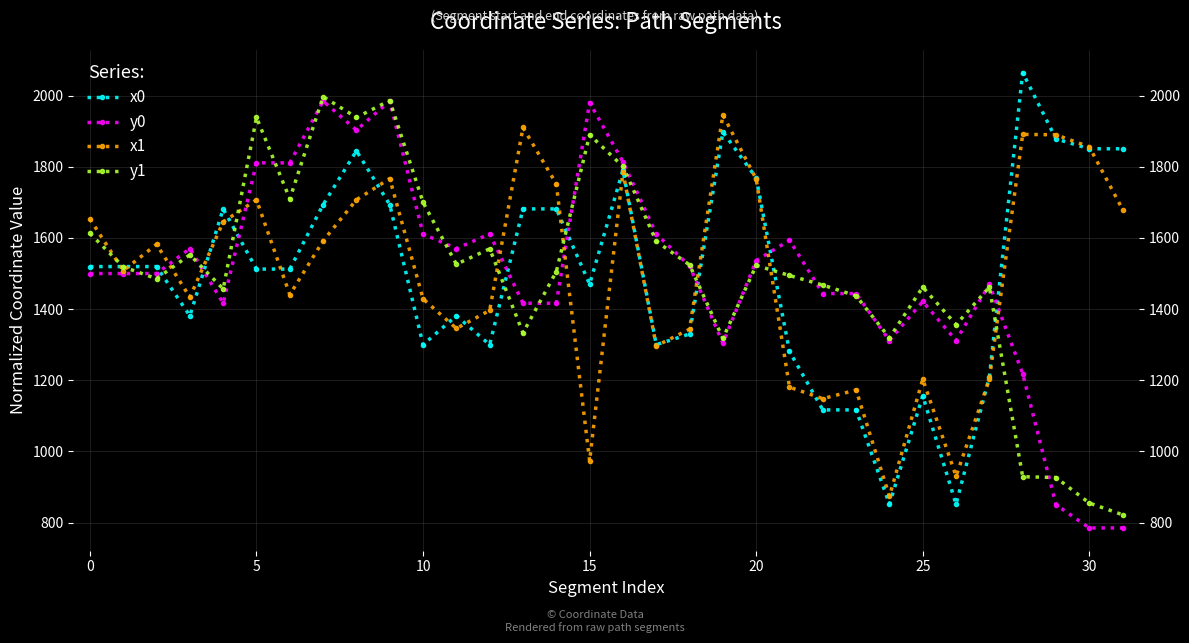

What is the label of the 8th point from the right?

24